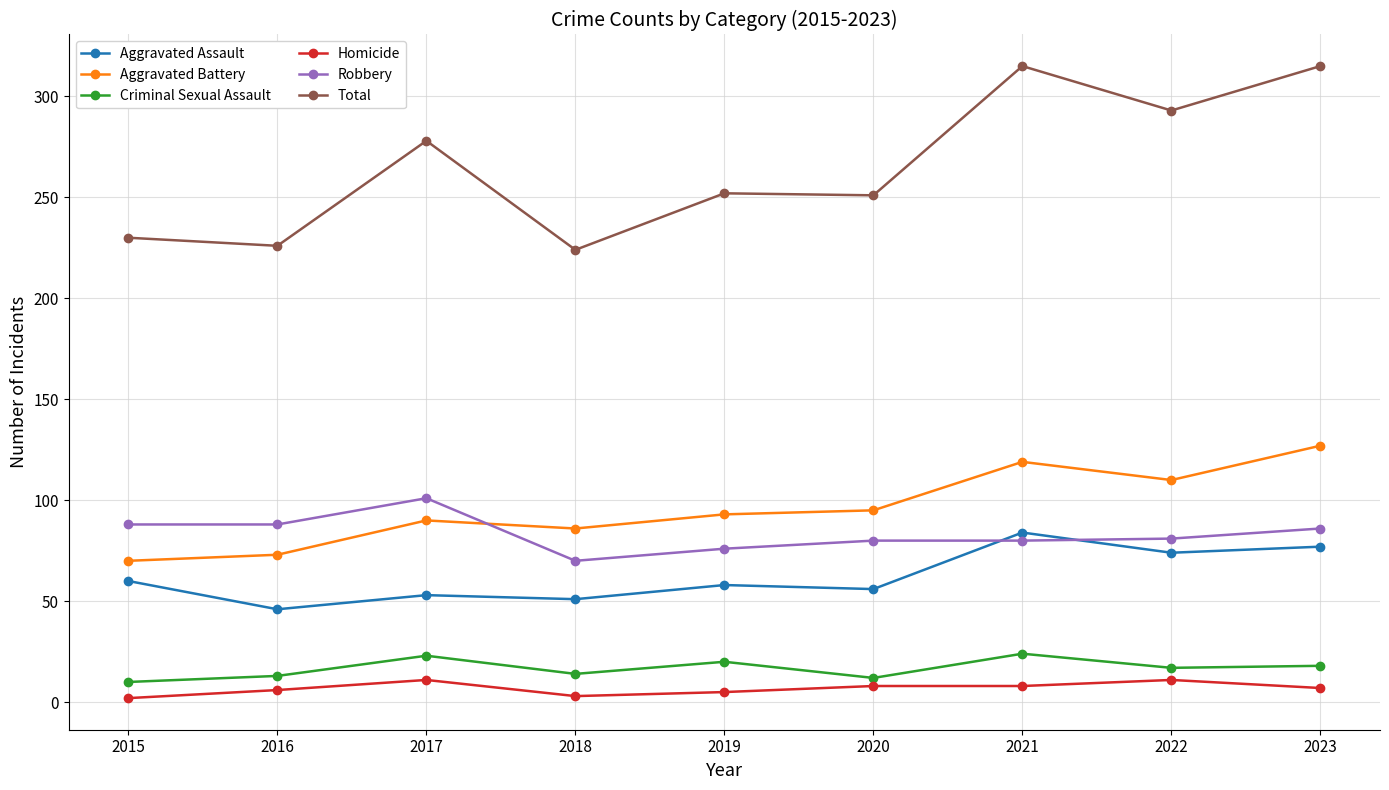

Does the chart have visible grid lines?

Yes